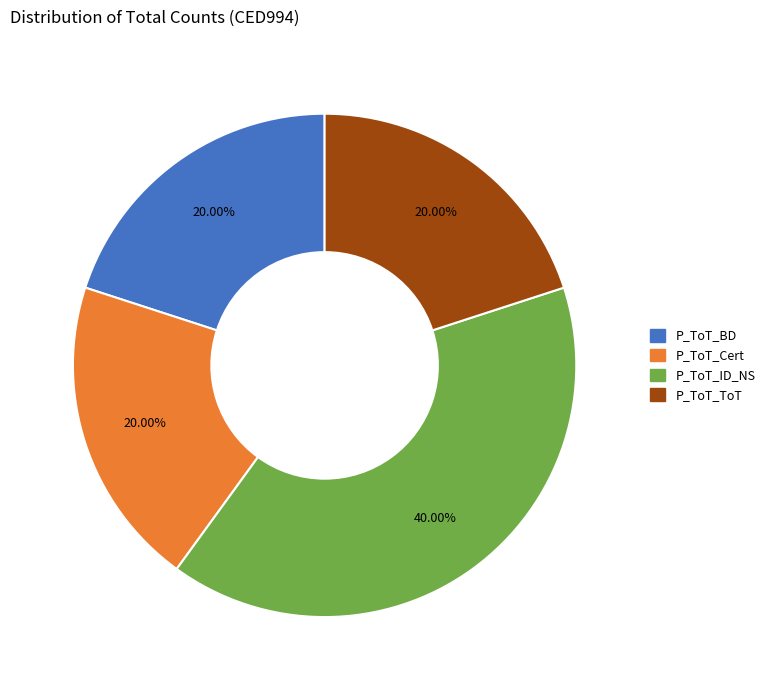

Which category has the biggest portion of the pie?

P_ToT_ID_NS